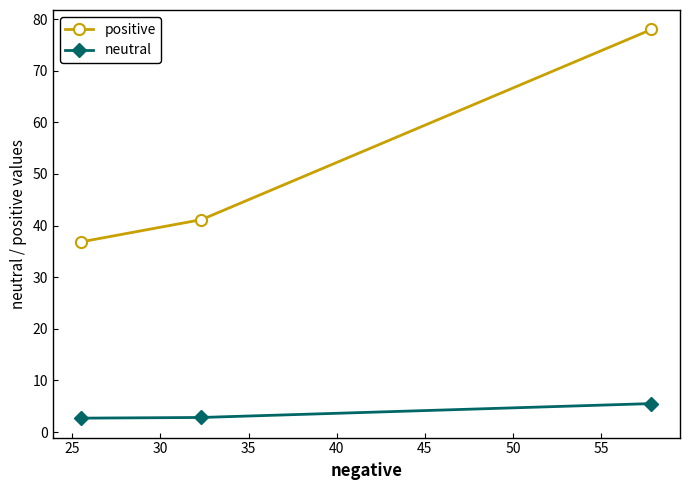

What is the difference between the maximum and minimum values in the neutral series?

2.8